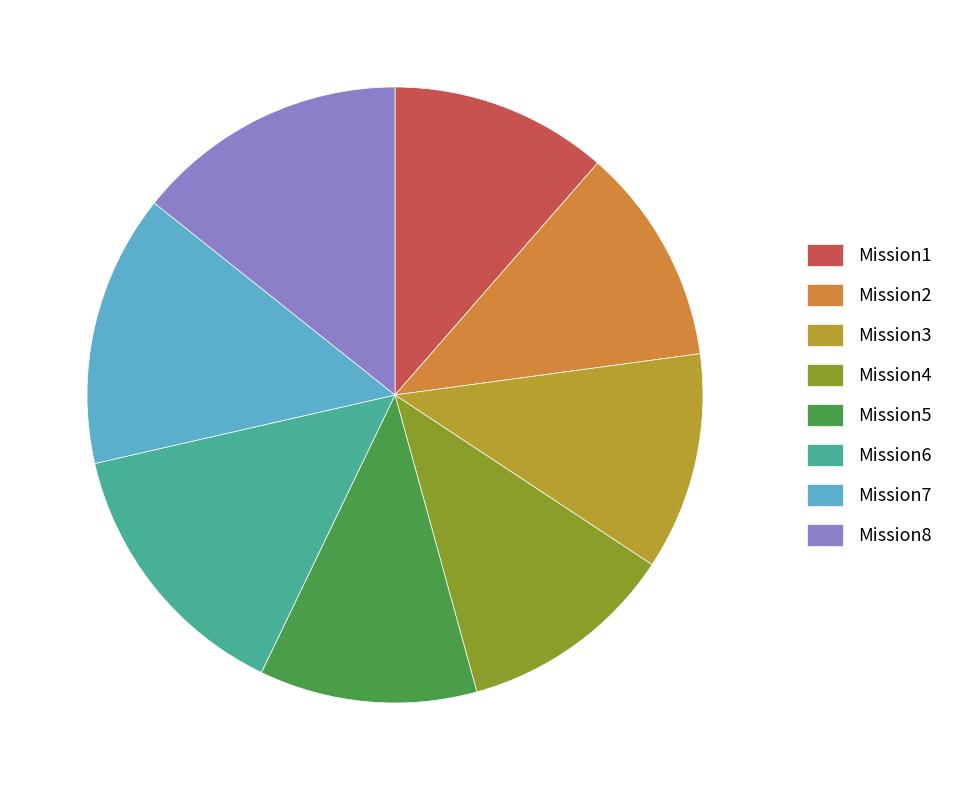

Which category has the smallest portion of the pie?

Mission1